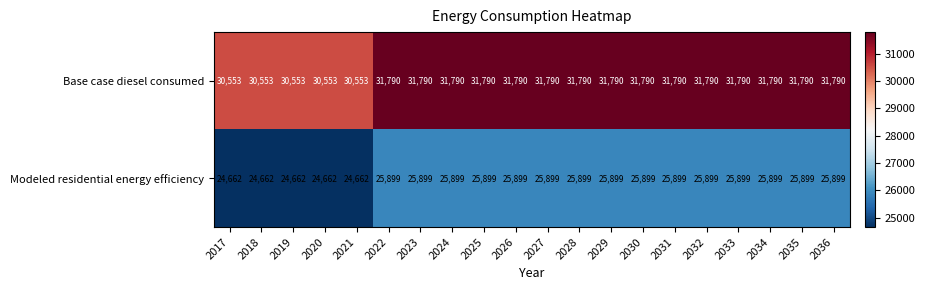

Read the Modeled residential energy efficiency value at 2018, to the nearest 100.

24700